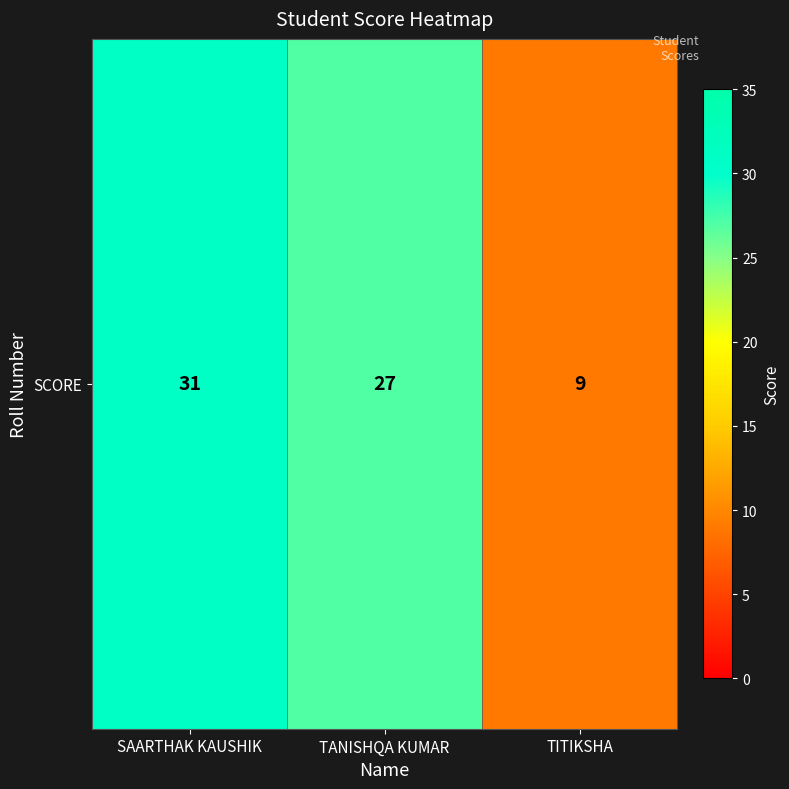

At which label is the value closest to 20?

TANISHQA KUMAR